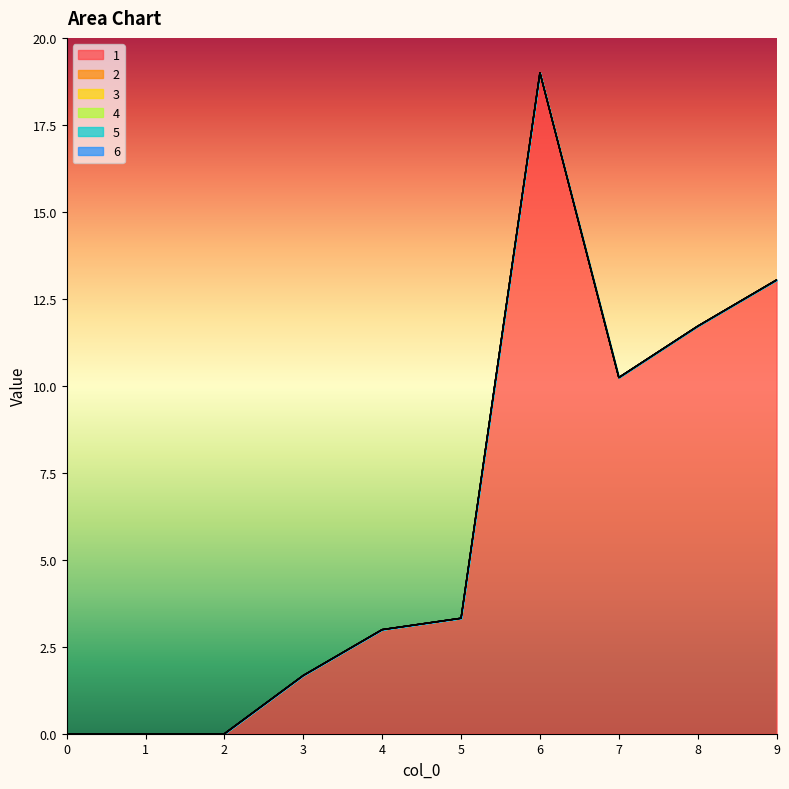

What is the difference between the 1 values at 9 and 6?

6.0